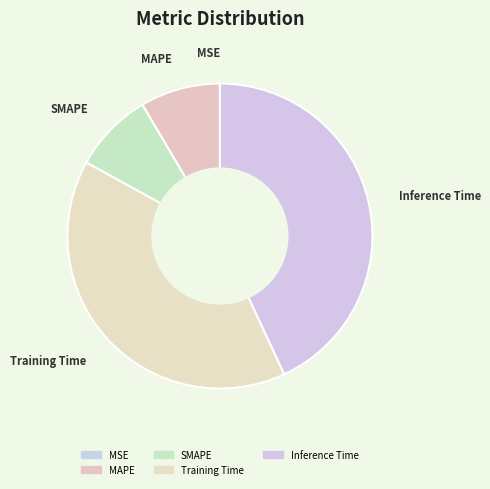

True or false: MAPE accounts for 8% of the total.

True